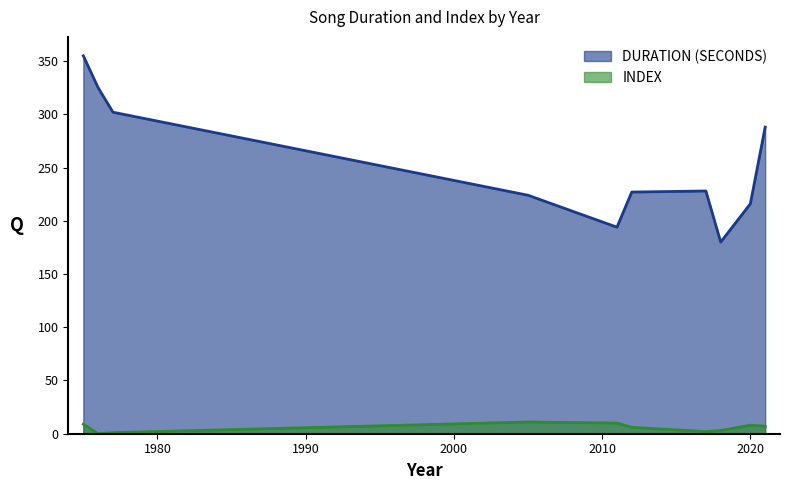

At 2018, list the series in order from largest to smallest.

Duration (seconds), Index